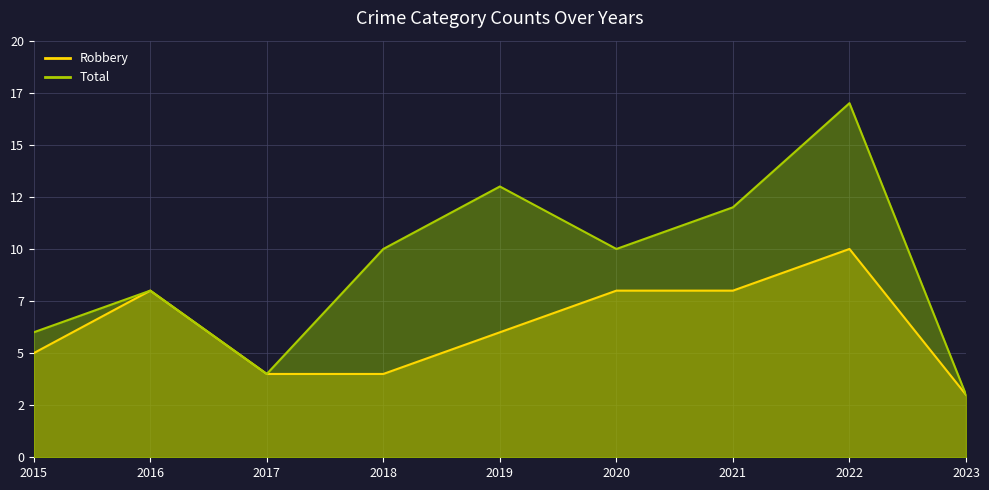

True or false: Total and Robbery cross at least once.

False